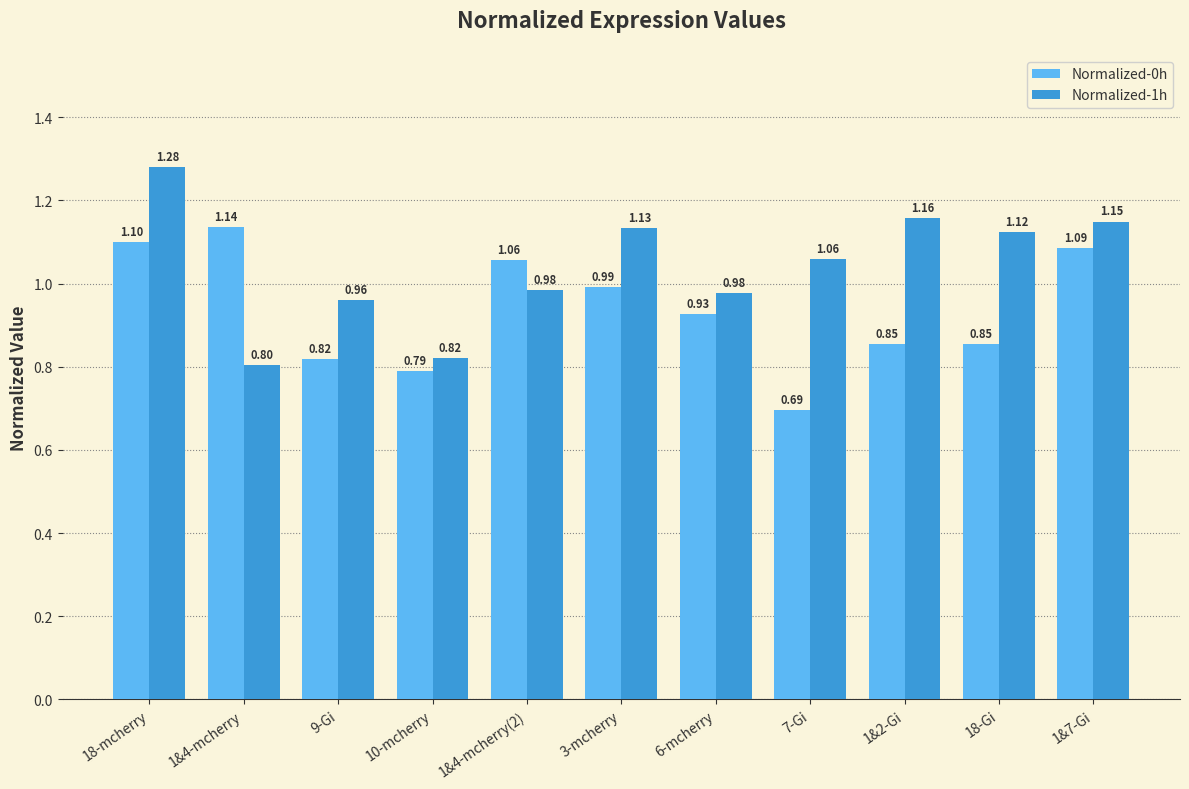

What is the label of the 2nd bar from the right?

18-Gi